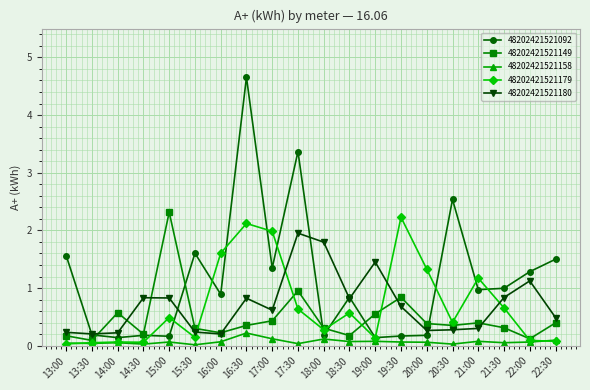

At 21:30, list the series in order from smallest to largest.

48202421521158, 48202421521149, 48202421521179, 48202421521180, 48202421521092